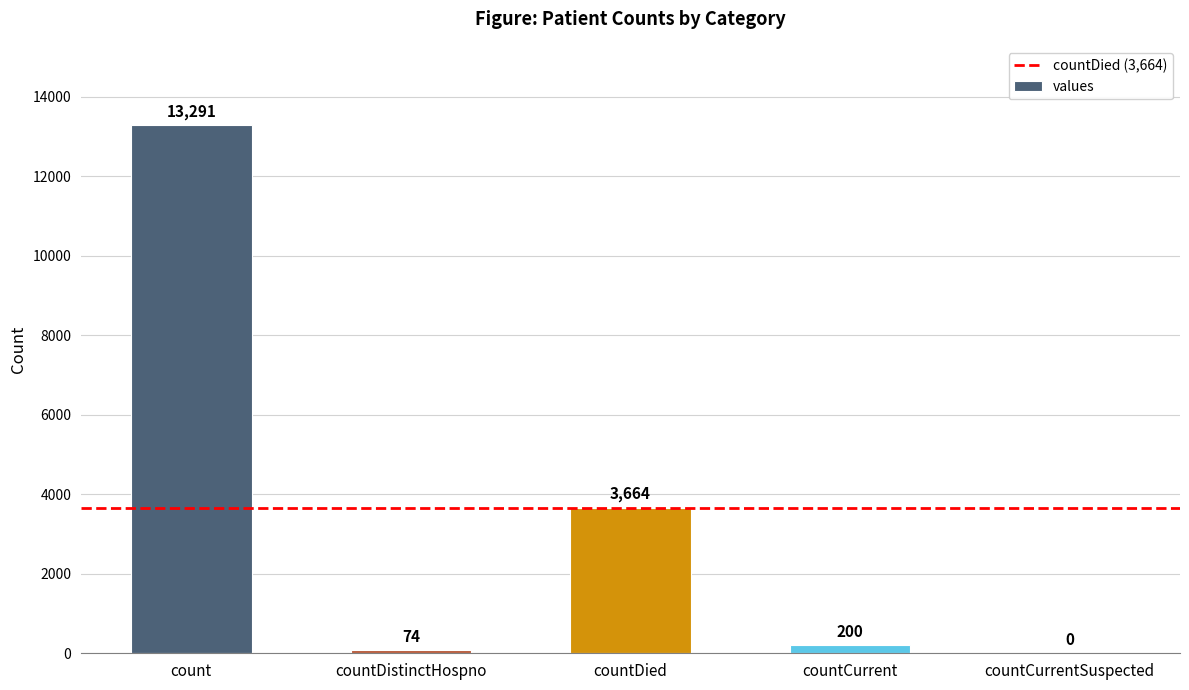

What is the average value?

3446